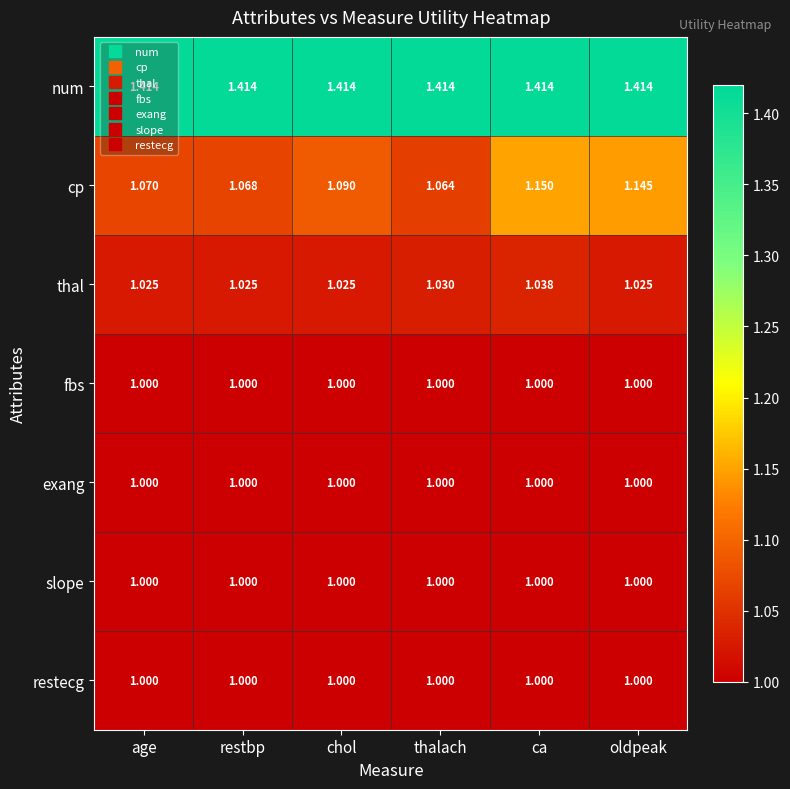

Between thalach and ca, which series saw the biggest shift?

cp